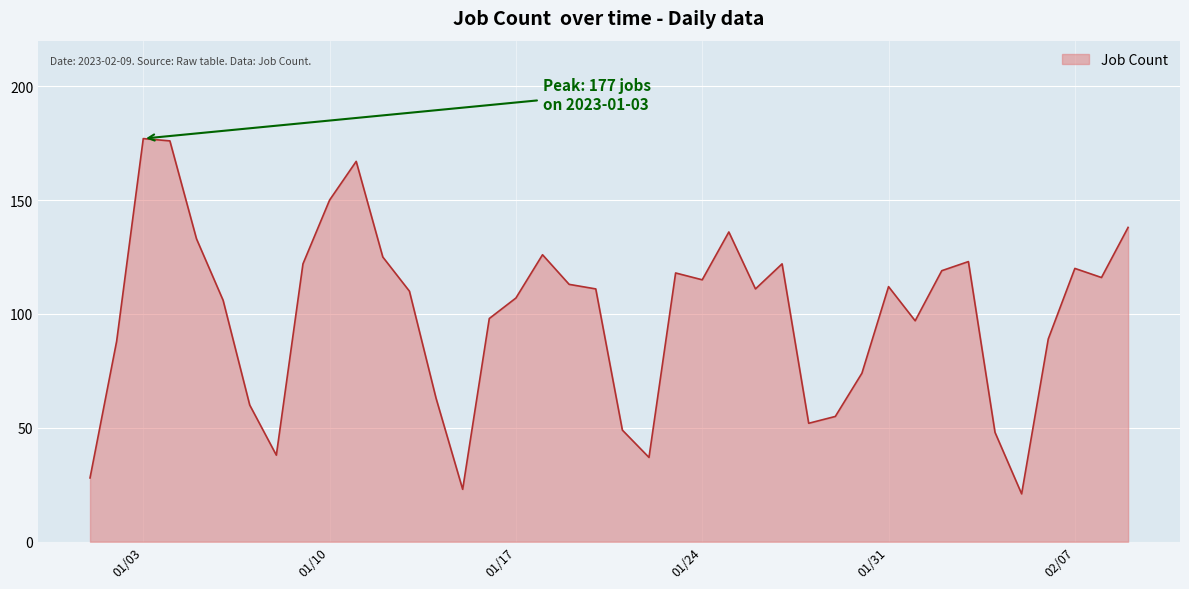

How many categories are shown in the chart?

40